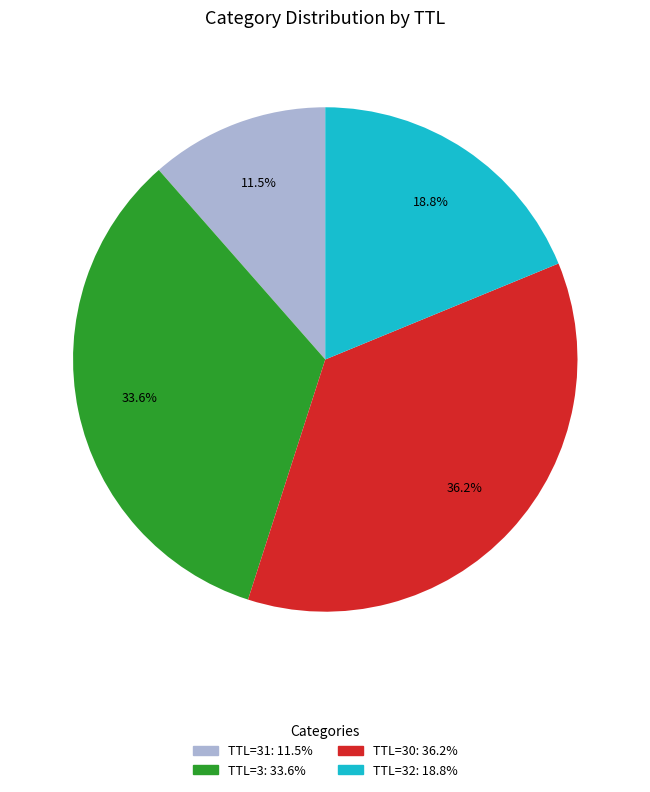

Is there a majority slice in this chart?

No